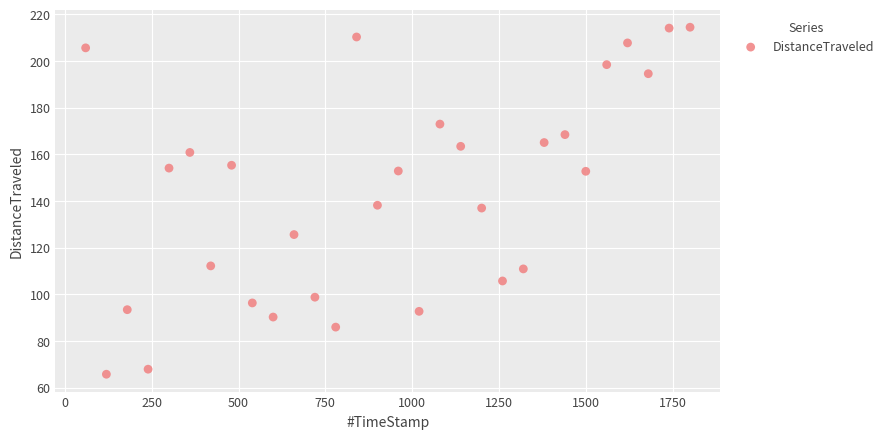

What is the range of X values (max minus min)?

1740.0